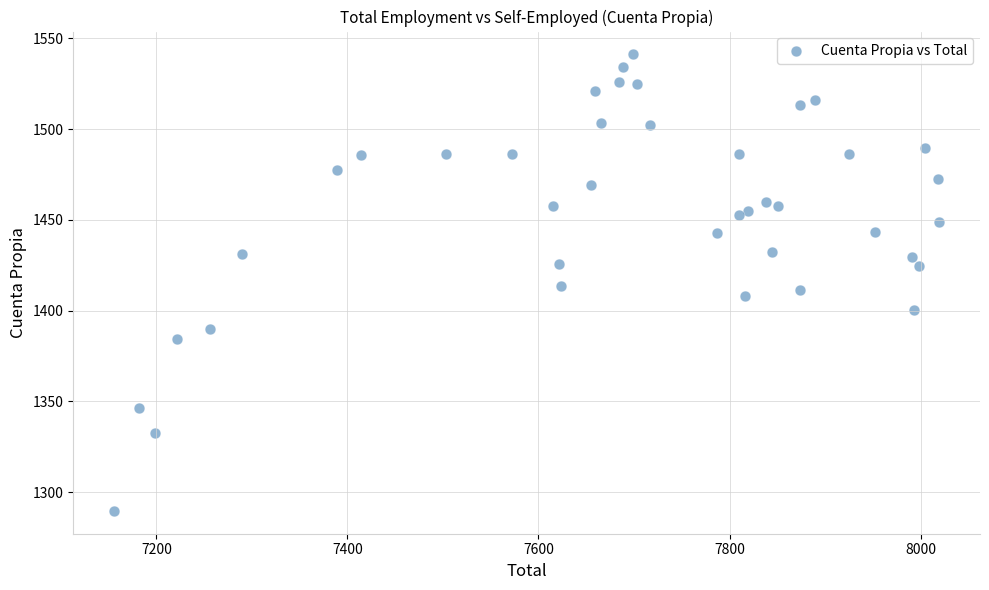

What is the range of X values (max minus min)?

862.9